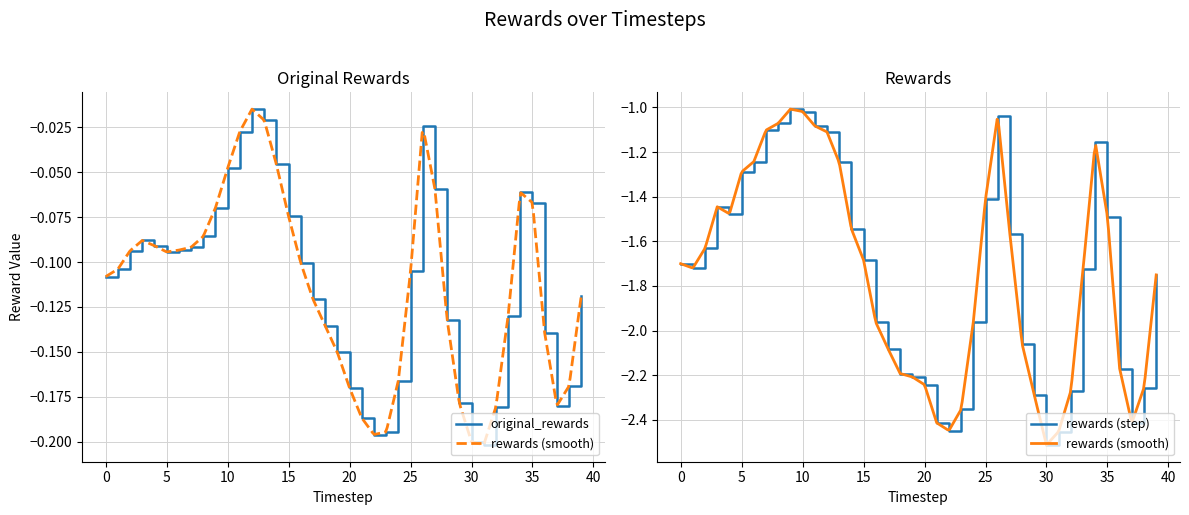

Is it true that original_rewards equals -0.3 at 23?

False